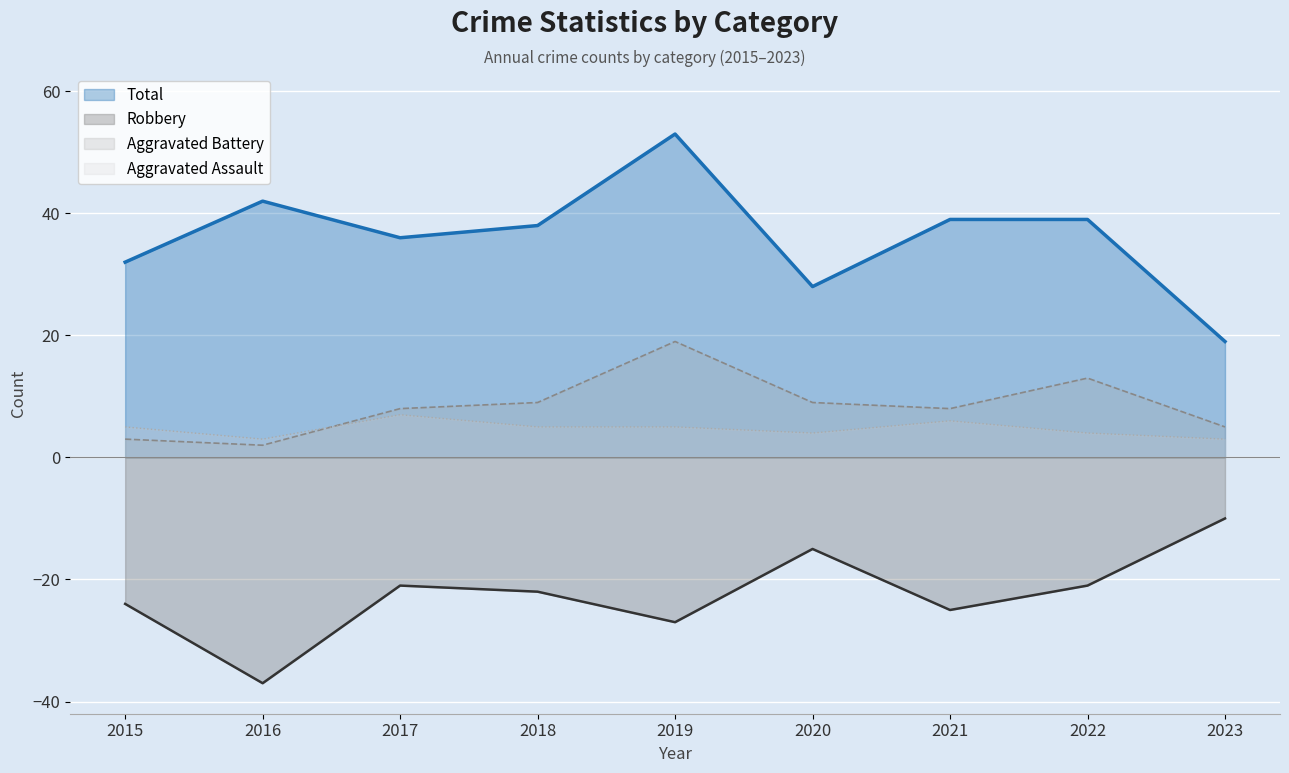

What is the difference between the maximum and minimum values in the Robbery series?

27